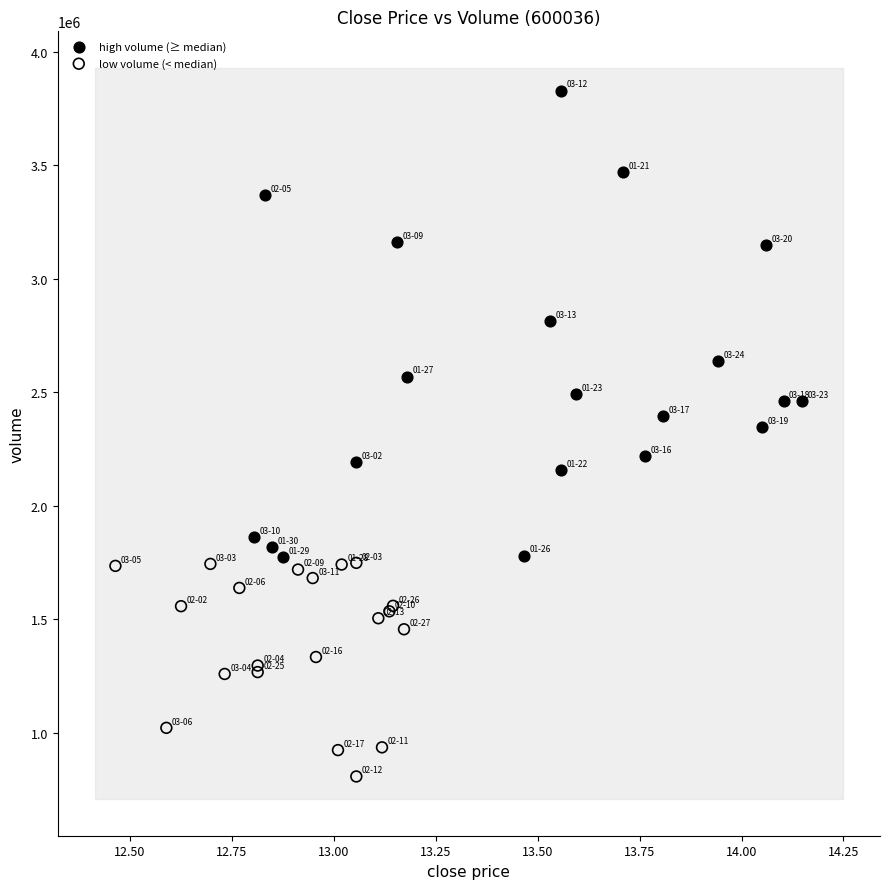

Which series contains the lowest Y value?

low volume (< median)